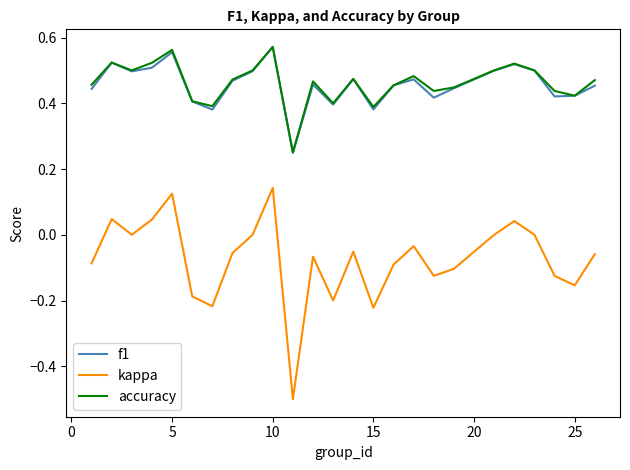

What is the minimum value shown in the chart?

-0.5